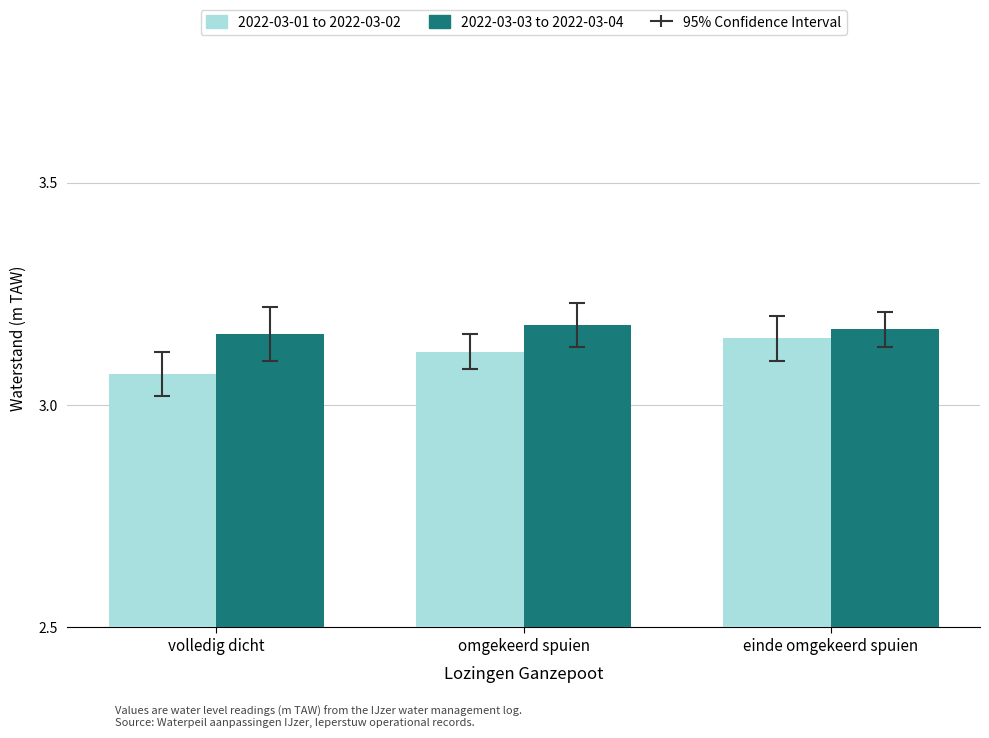

At which label does 2022-03-01 to 2022-03-02 reach its peak?

einde omgekeerd spuien